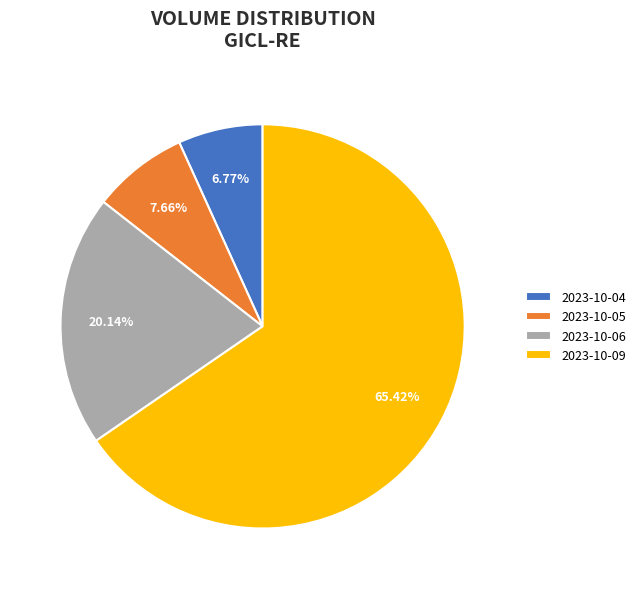

To the nearest percent, what is the average slice percentage?

25%